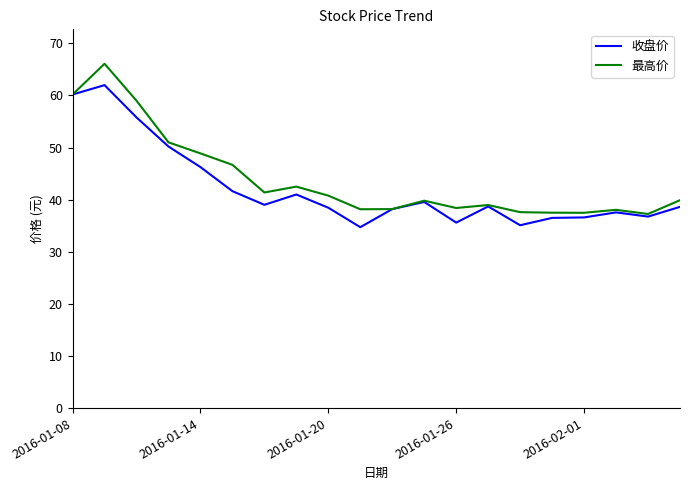

At how many categories does at least one series exceed 65?

1